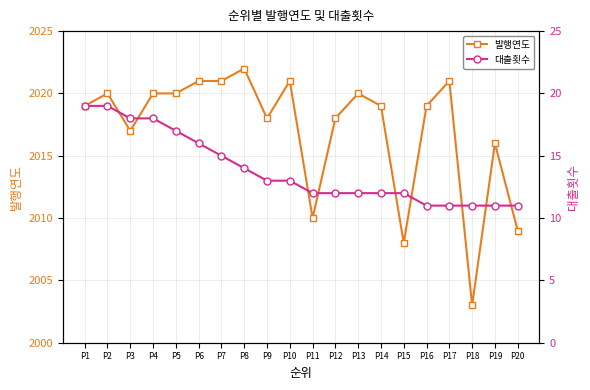

Between P5 and P3, which is larger?

P5